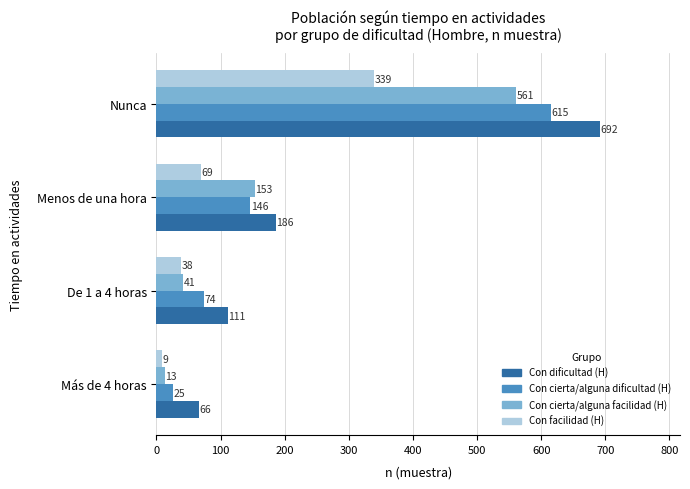

The Con dificultad (H) series shows 124 at Menos de una hora. True or false?

False